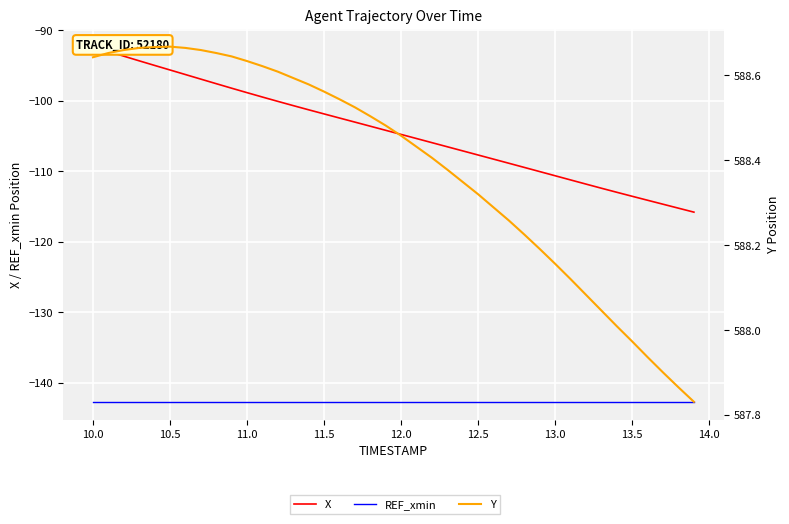

Which series has the largest total across all categories?

Y